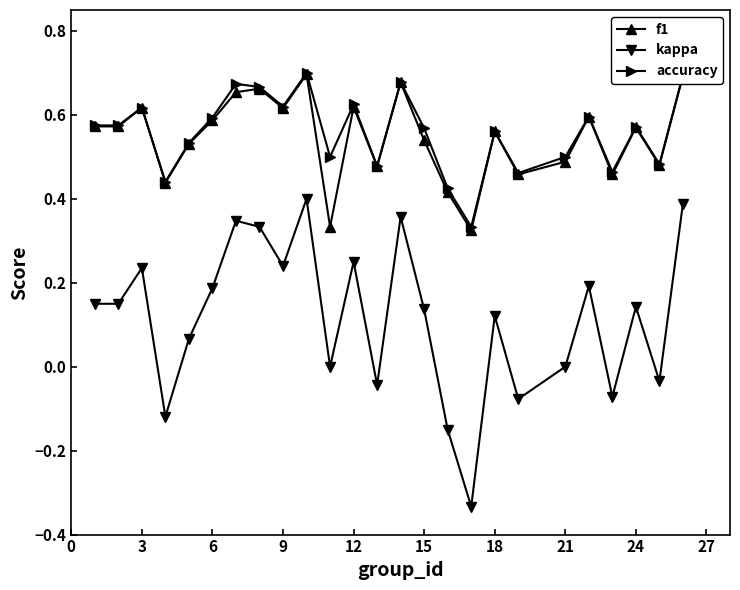

True or false: kappa has more than 0 interior local peaks.

True